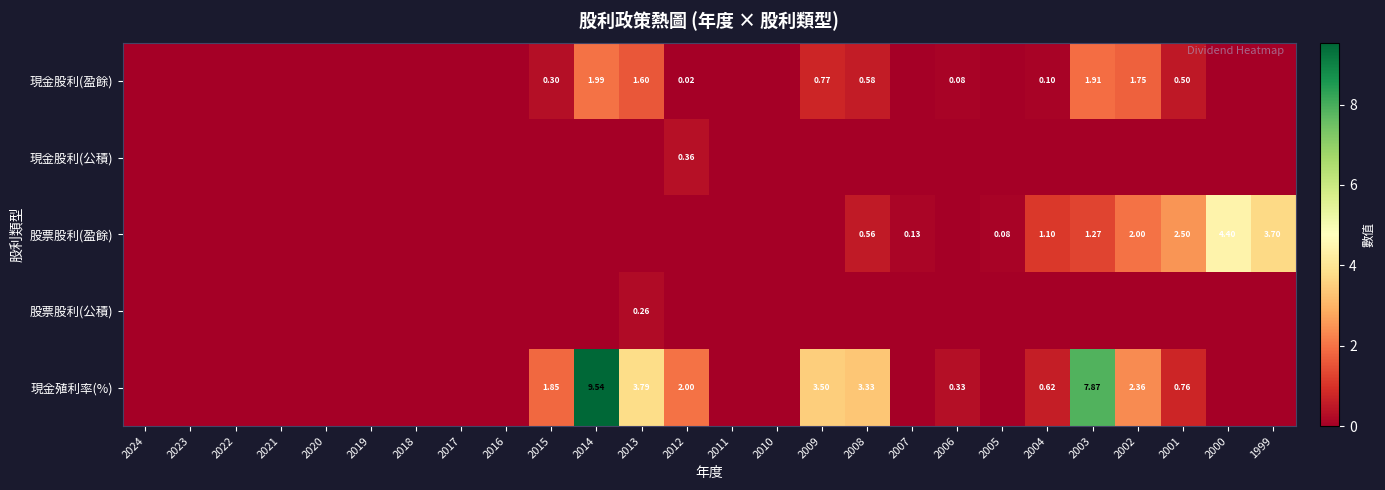

What is the sum of all 現金股利(盈餘) values?

9.6